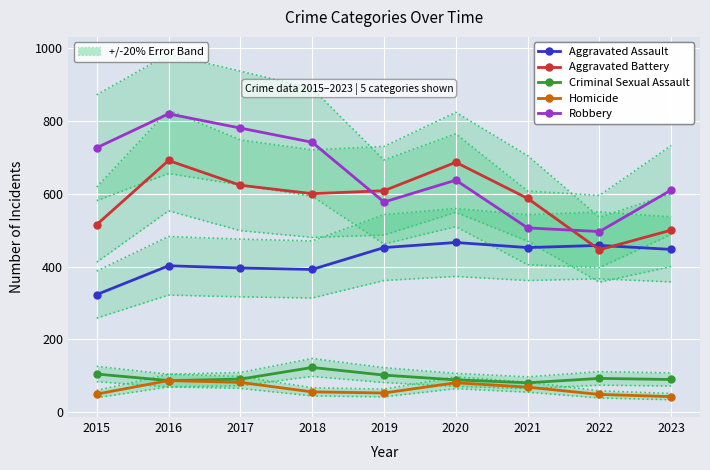

What is the minimum value for Criminal Sexual Assault?

81